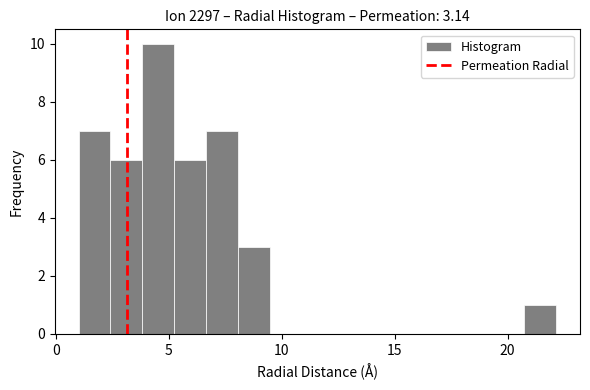

Around what value on the x-axis is the tallest bar? Give the approximate position of its centre, as read against the axis.

4.5